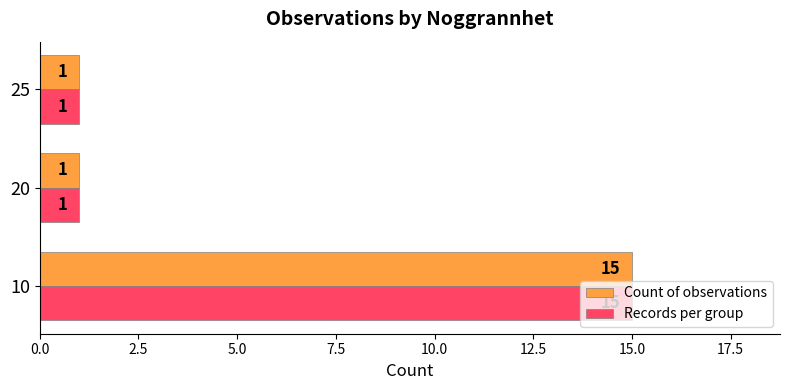

At which category is the sum across all series the highest?

10